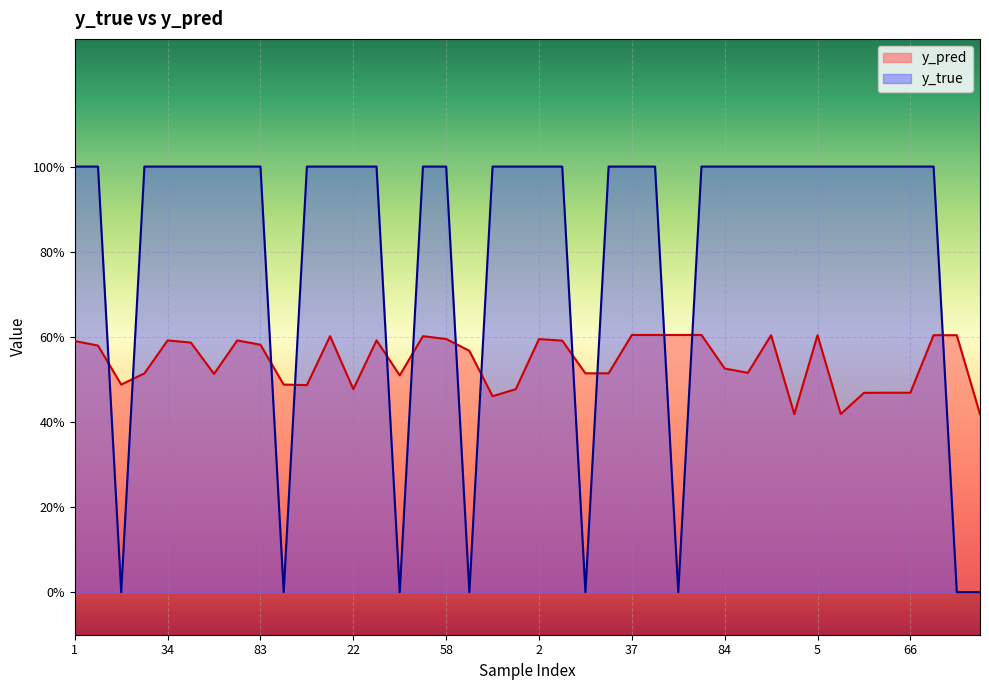

After their last crossing, which series has the higher values: y_pred or y_true?

y_pred